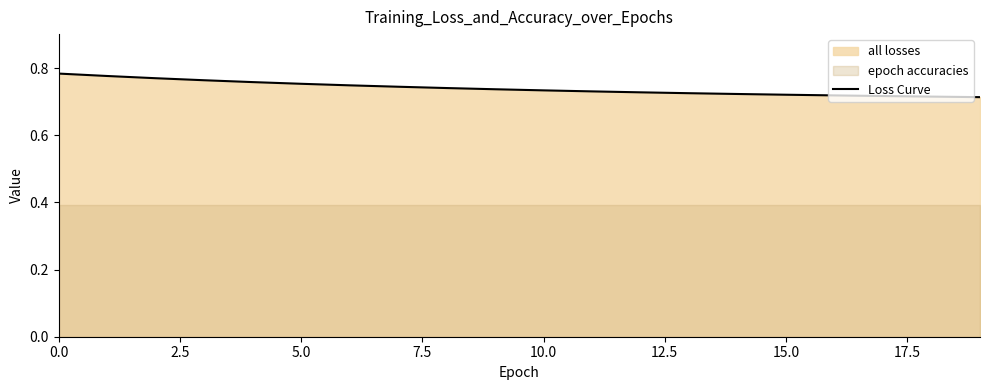

Is it true that the value at 17 is 0.7?

True